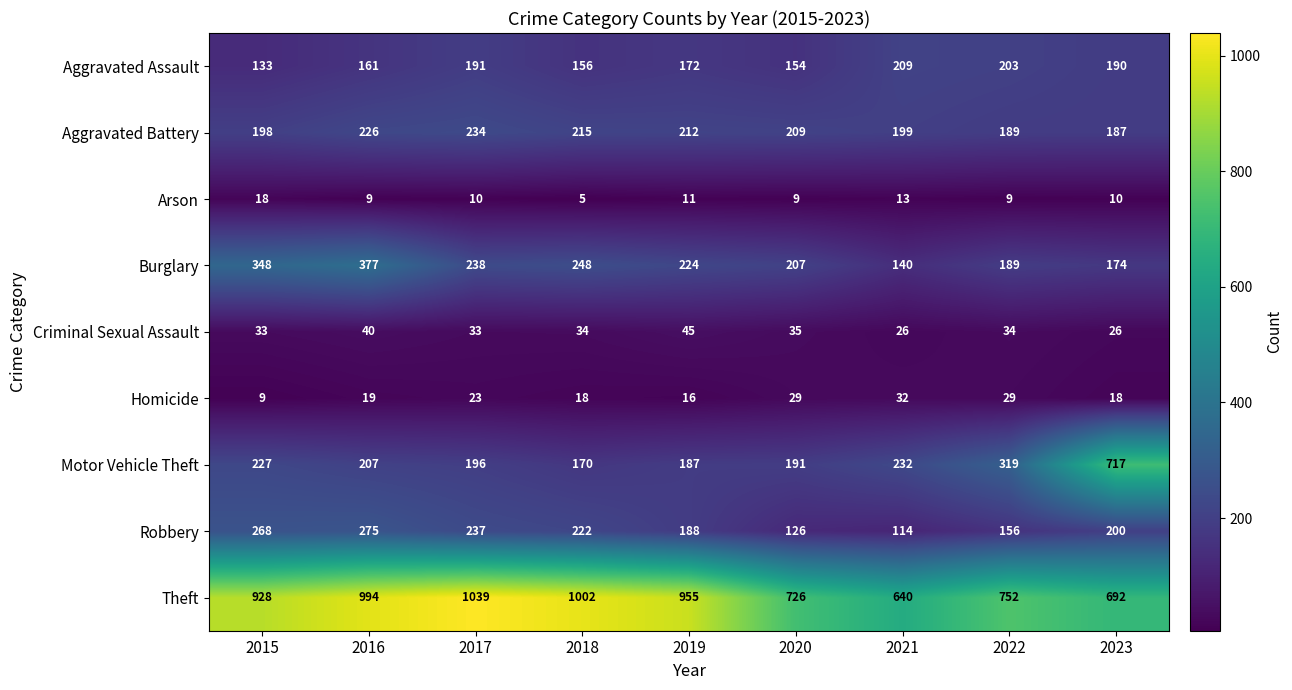

Is it true that Homicide equals 18 at 2018?

True